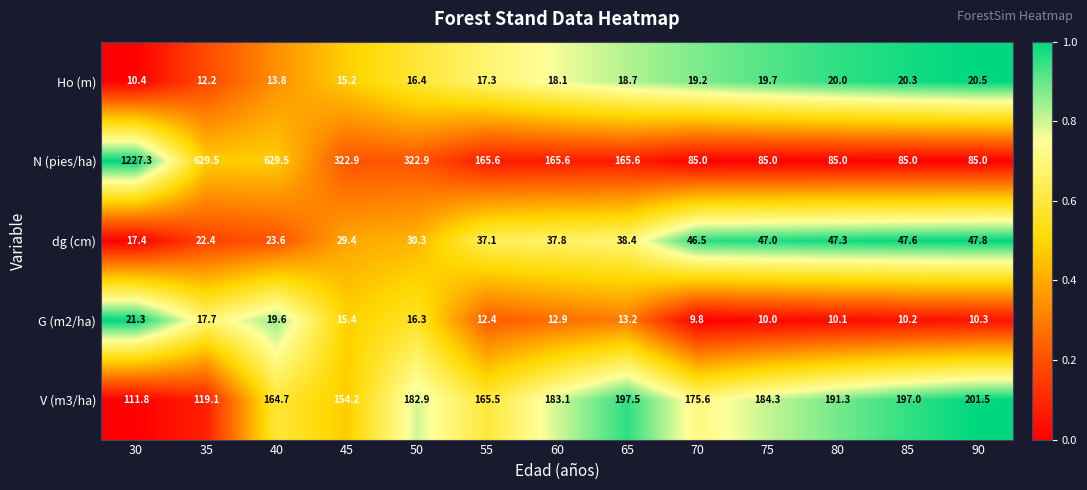

True or false: Ho (m) has a value of 12.2 at 35.

True